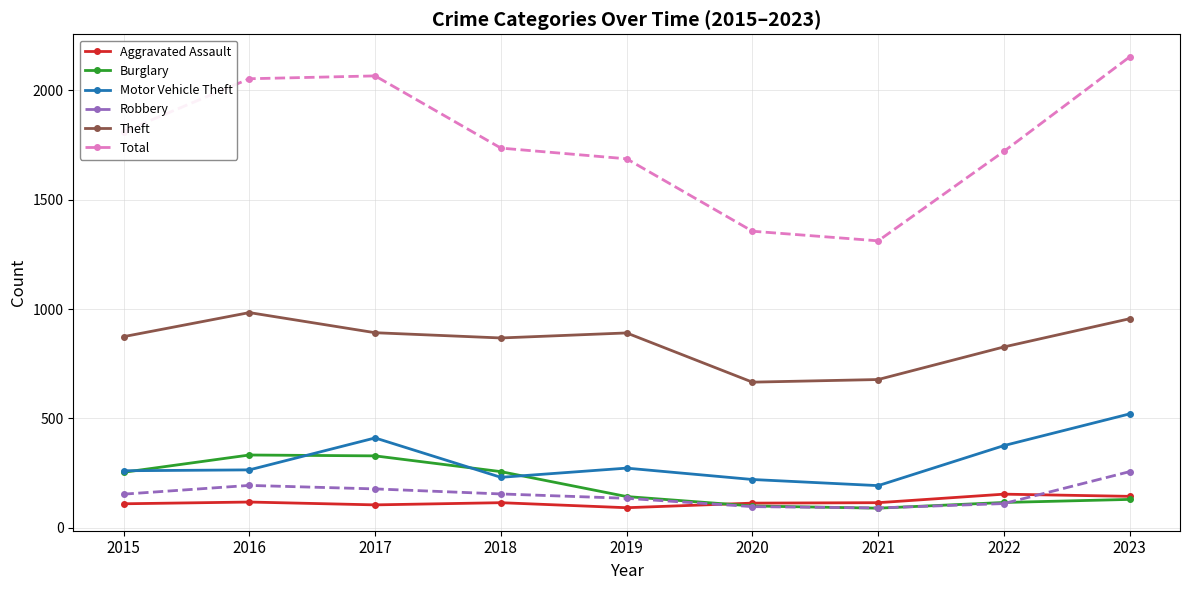

Which series has the largest range (max minus min)?

Total